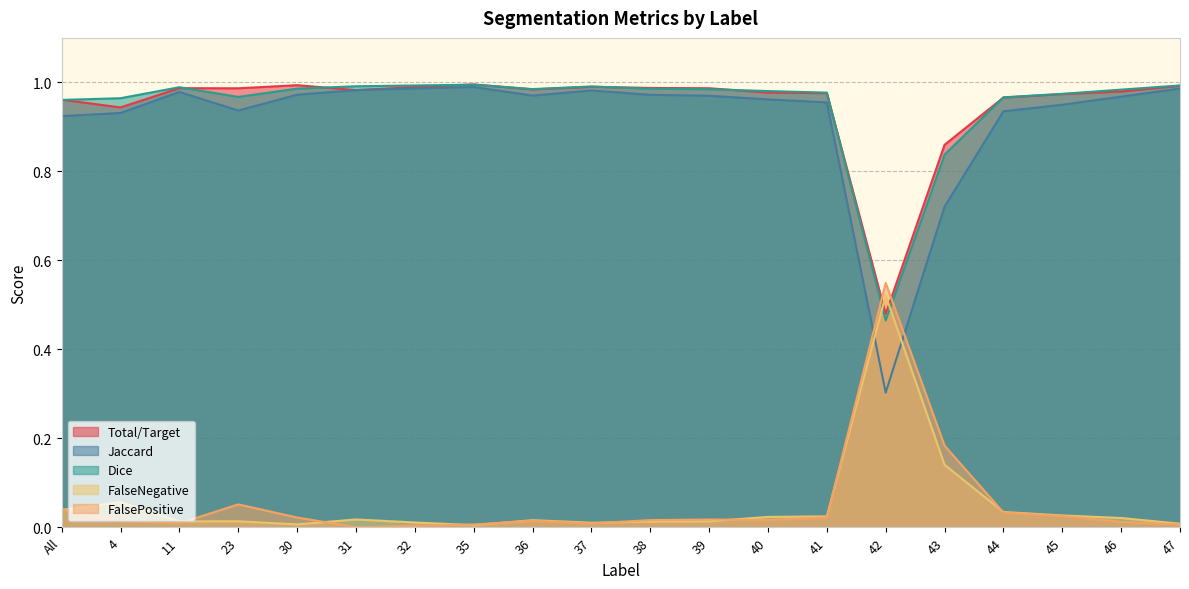

The Total/Target series shows 1.0 at 31. True or false?

True